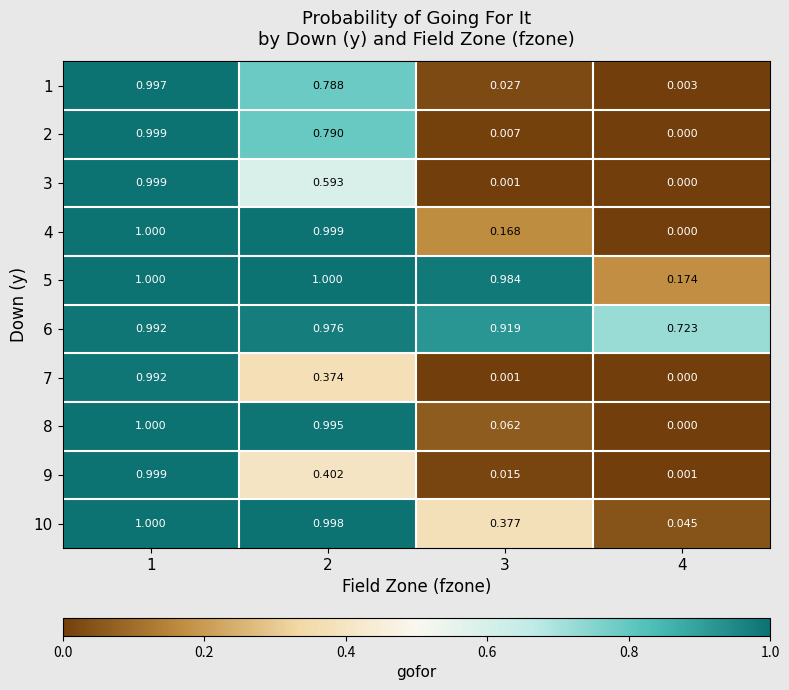

How many values in 3 are above zero?

3